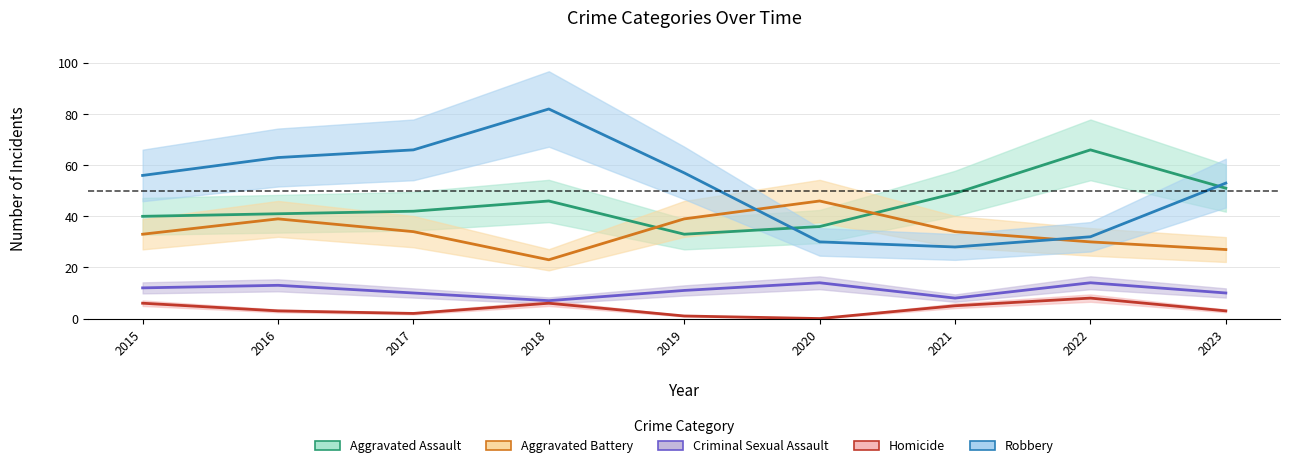

At which label does Aggravated Battery first exceed 34?

2016